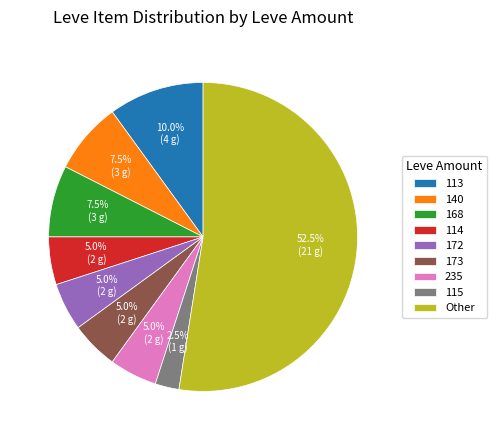

What percentage do 140 and 114 together represent?

12.5%